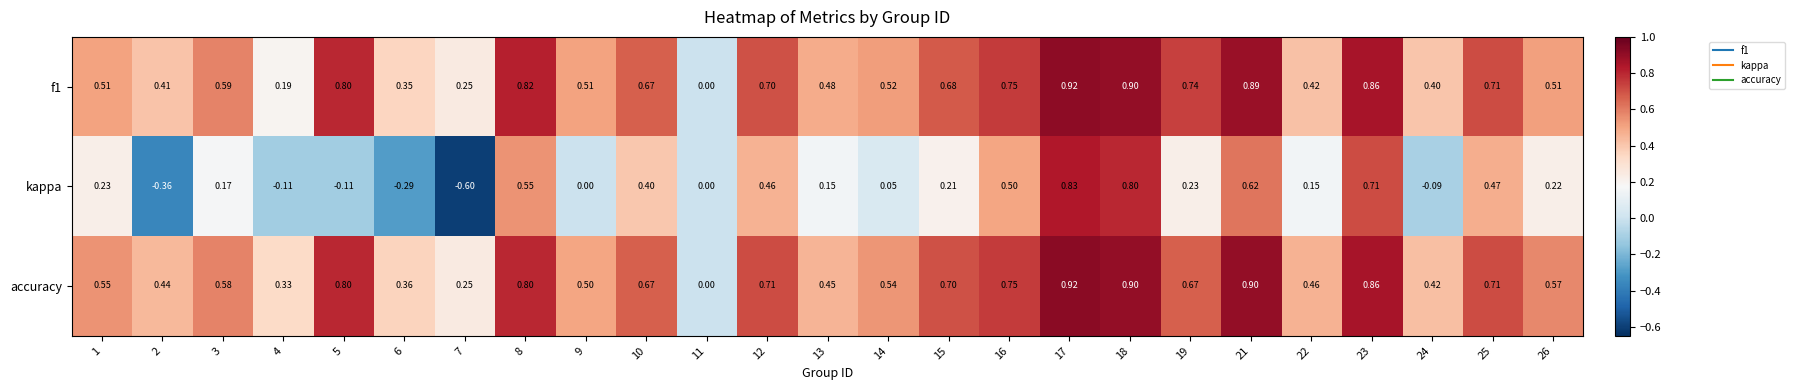

How many categories are shown in the chart?

25